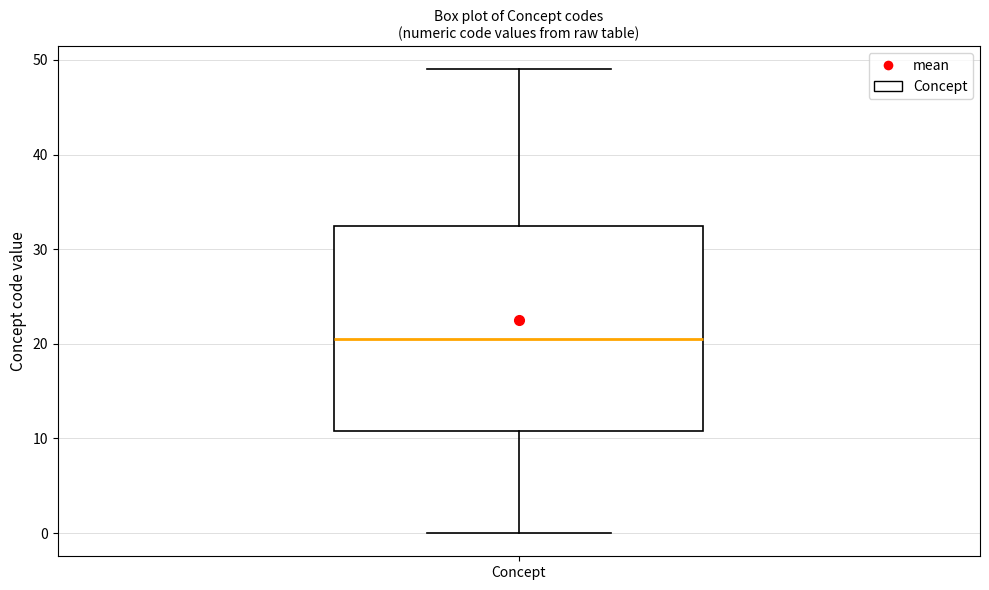

Transcribe this box plot: give where the median line is, the range the box spans, and where the two whiskers end, as read against the y-axis. The values are not printed on the chart, so give them approximately, as read against the axis.

median 21, box 11 to 33, whiskers 0 to 49